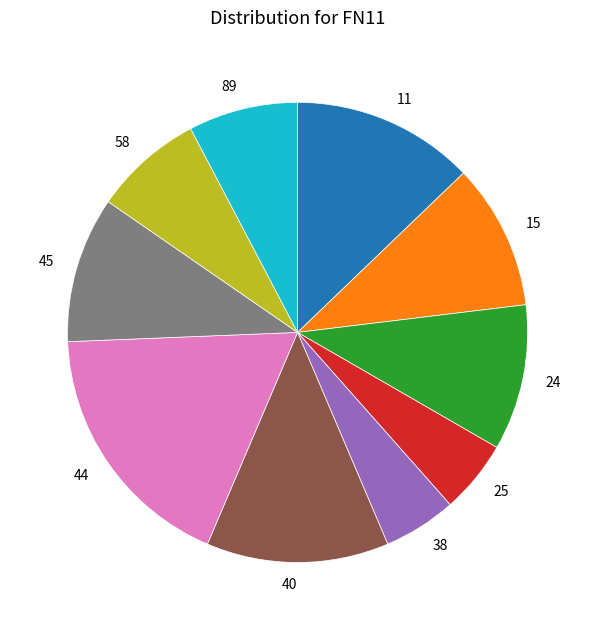

How many slices are in this pie chart?

10